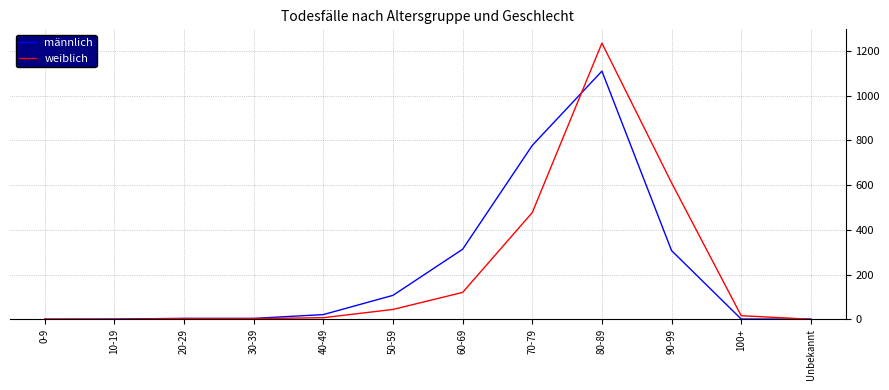

At which label is männlich closest to 554?

70-79